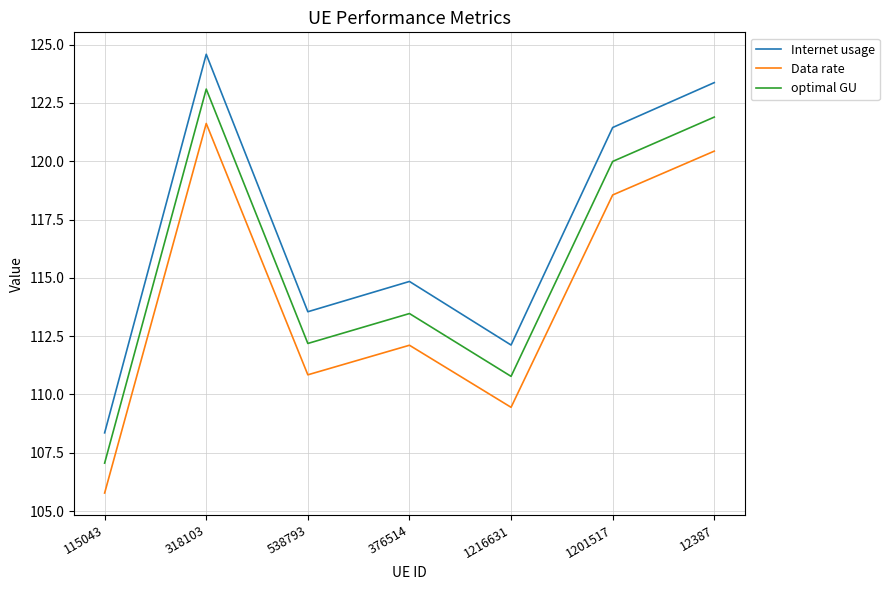

Where is the first local maximum for Data rate?

318103